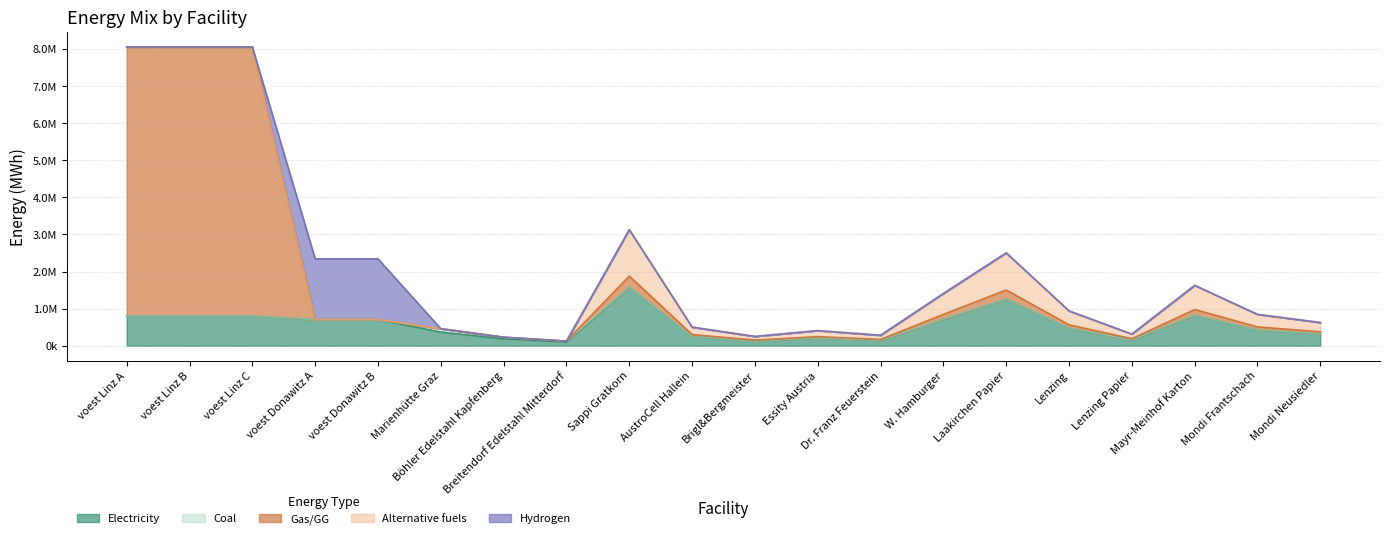

What is the maximum value for GG?

7252759.3